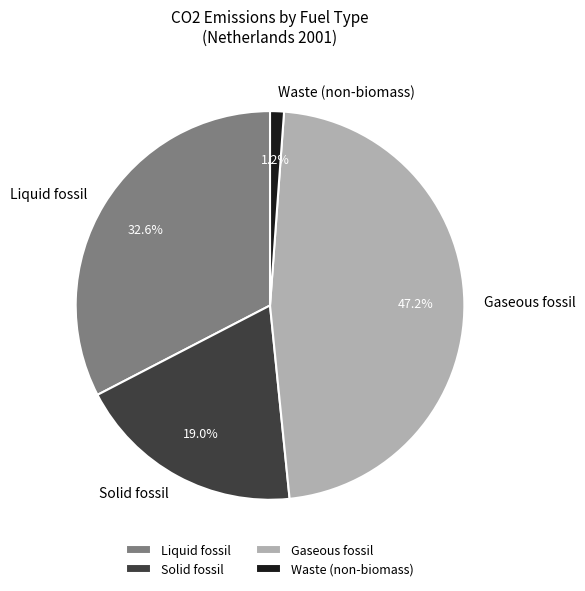

Count the number of slices in the pie.

4